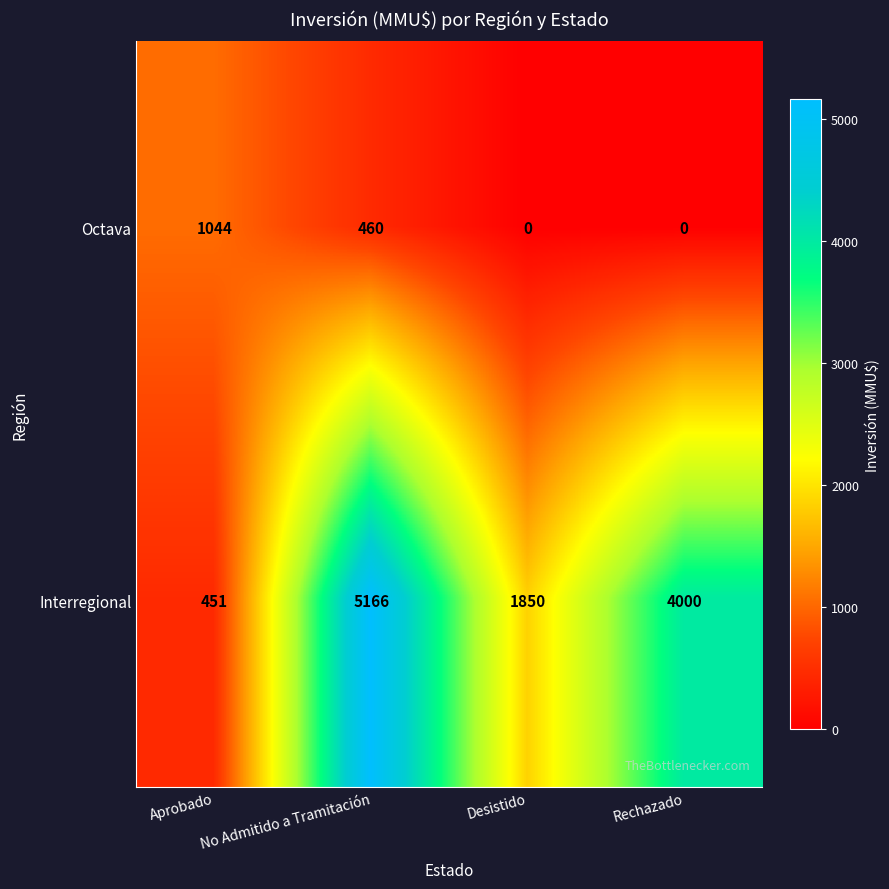

Which series has the largest range (max minus min)?

Interregional